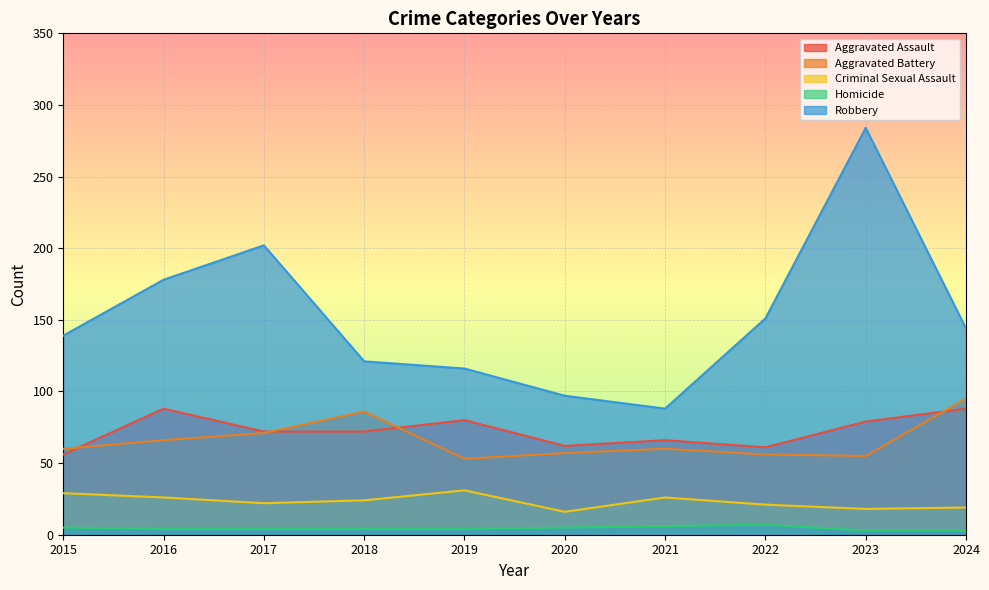

Where is the first local maximum for Aggravated Battery?

2018